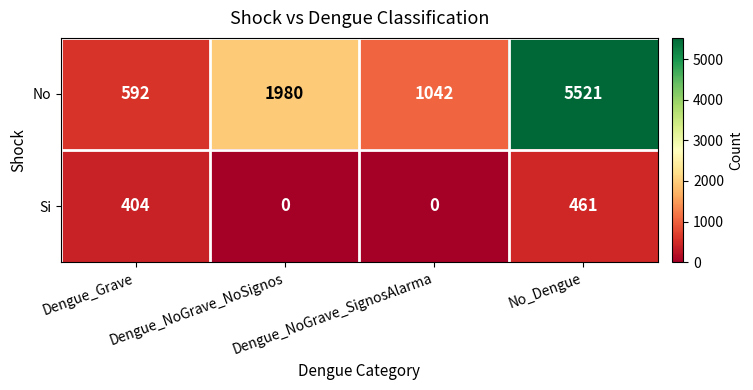

What is the difference between the highest and lowest values at Dengue_NoGrave_SignosAlarma?

1042